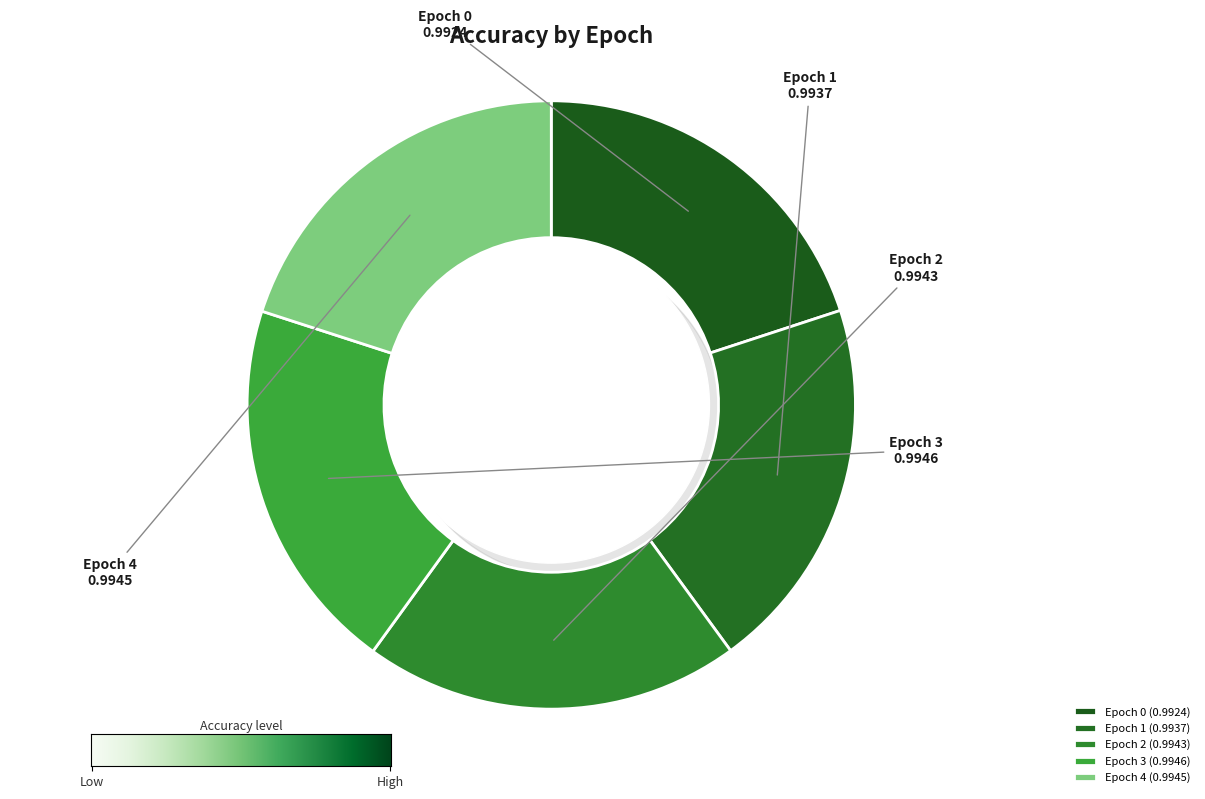

Combined, what portion of the pie is Epoch 0 and Epoch 1?

40.0%